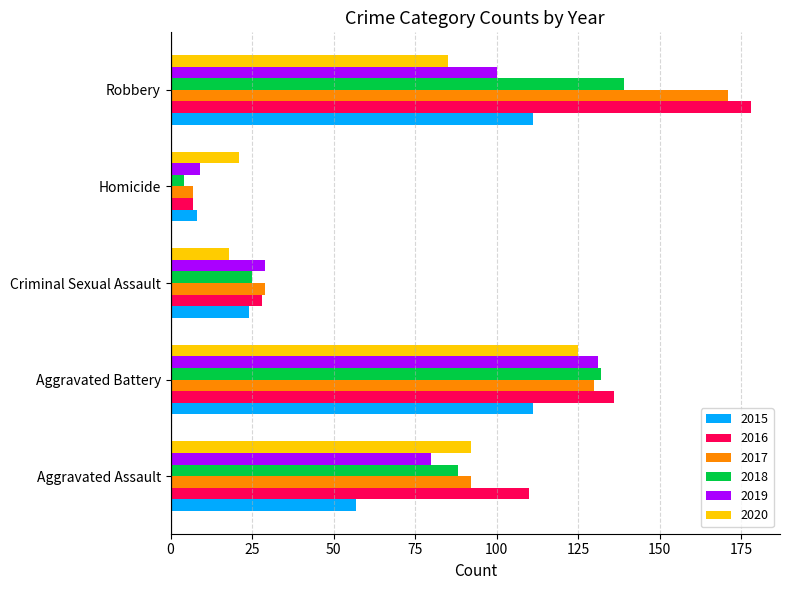

Is the value of 2018 at Aggravated Battery greater than the value of 2019 at Robbery?

Yes